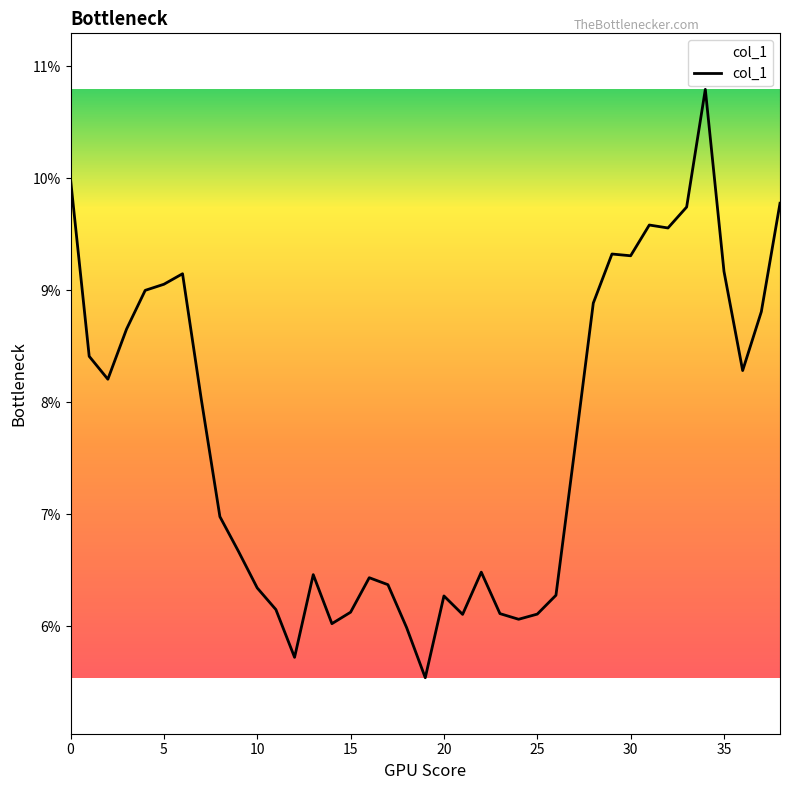

Does the chart display data point markers on the line(s)?

No